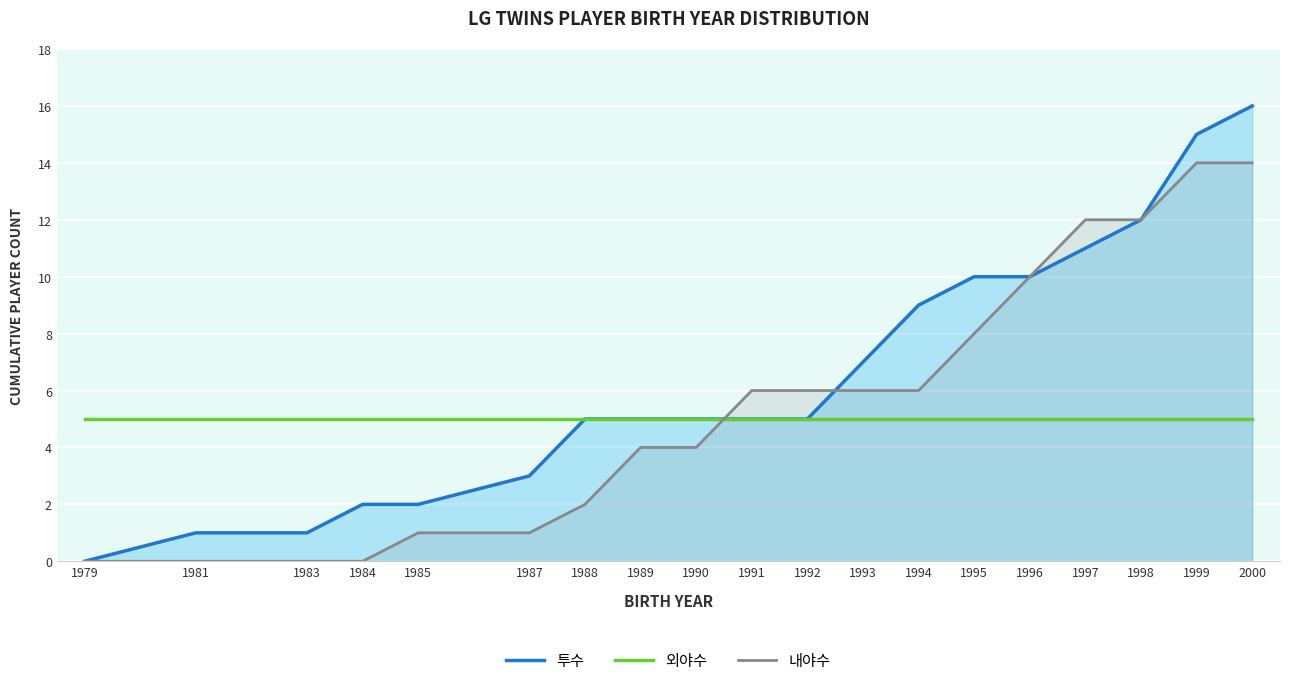

Is the value of 투수 at 1991 greater than the value of 내야수 at 1992?

No